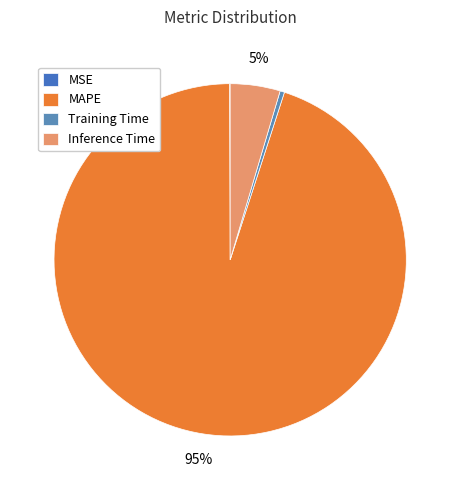

What percentage is the Inference Time slice, to the nearest percent?

5%